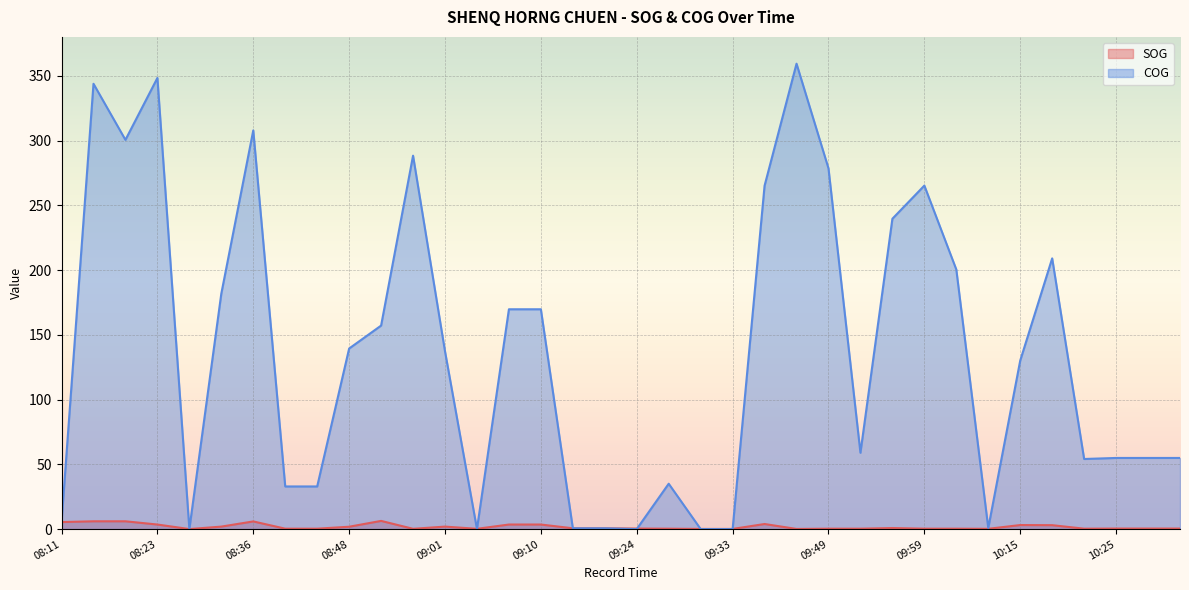

Between which two adjacent categories do SOG and COG first intersect?

08:11 and 08:16